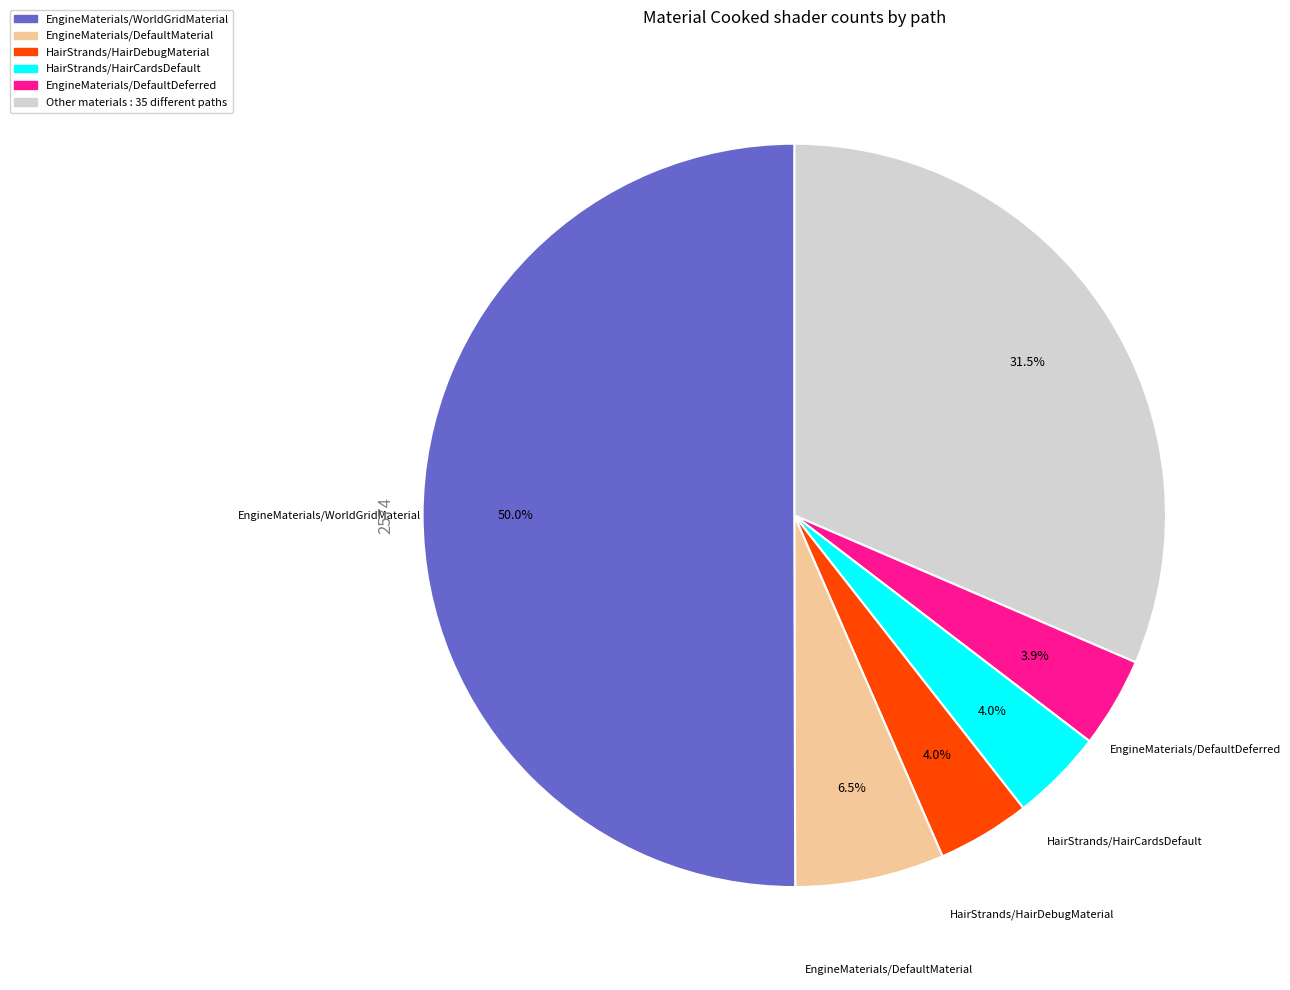

Count the number of slices in the pie.

6